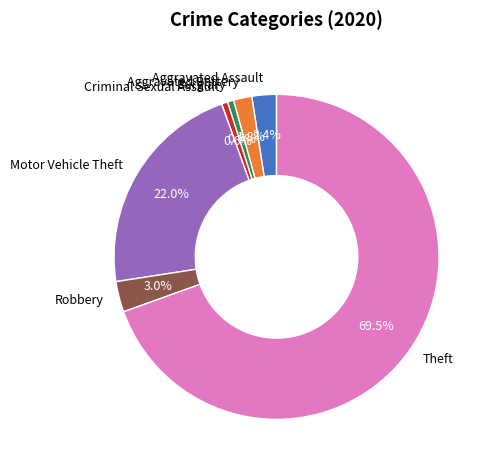

Do Burglary and Aggravated Battery together represent more than half of the pie?

No